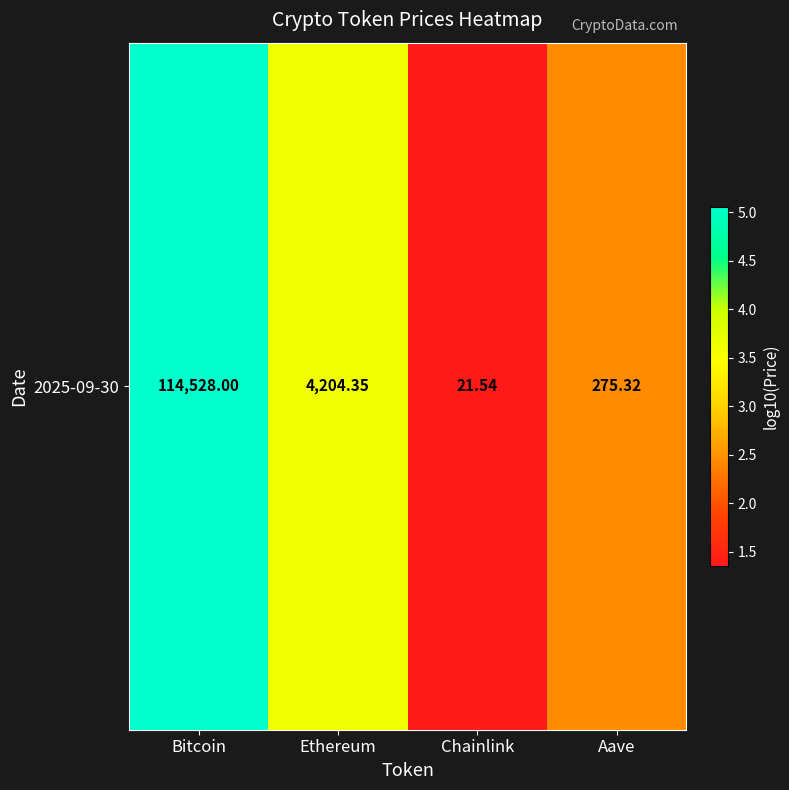

What is the average value?

3.1